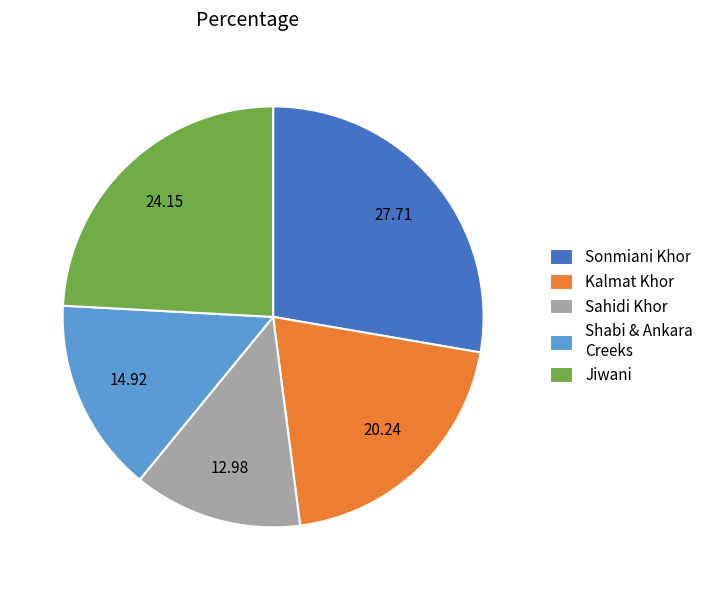

Between Sonmiani Khor and Sahidi Khor, which is larger?

Sonmiani Khor